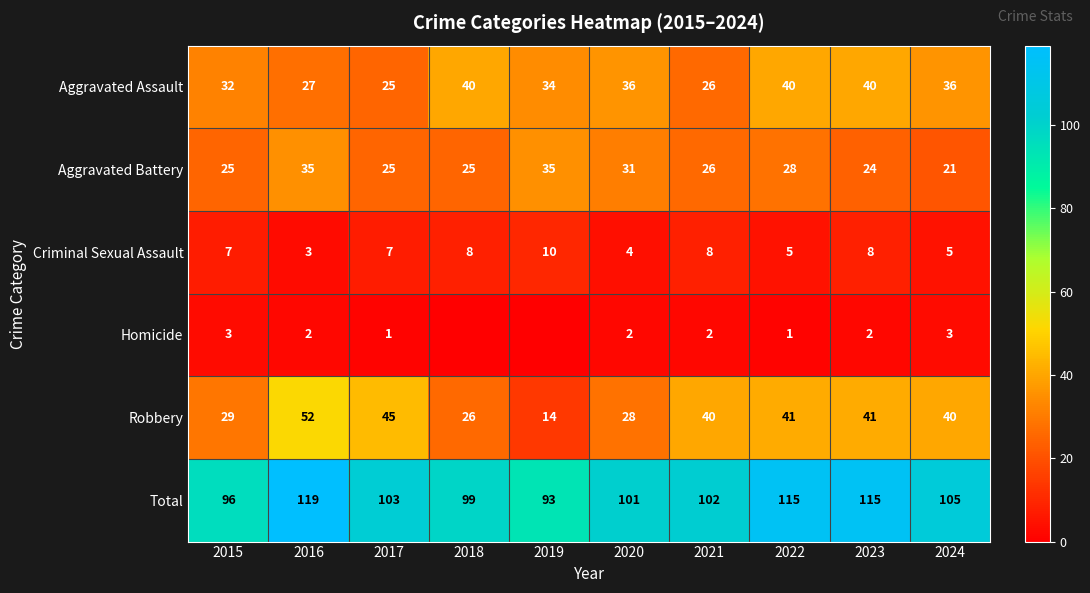

The value of Criminal Sexual Assault at 2017 is 7. True or false?

True